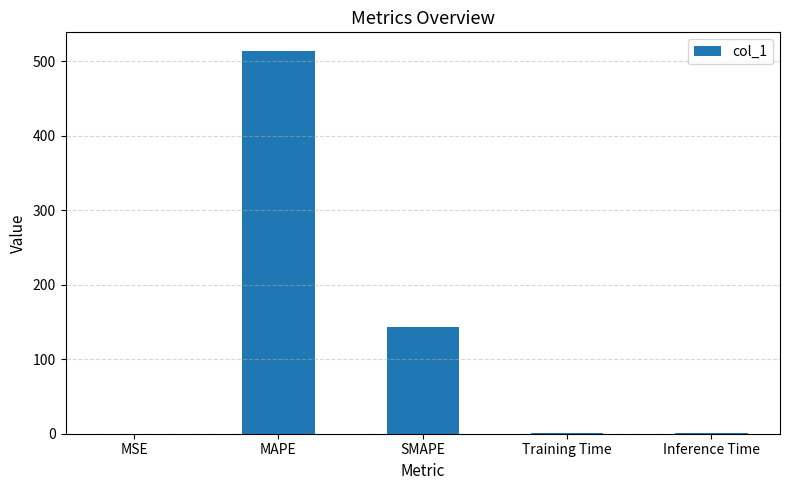

At which category does the chart reach its peak across all series?

MAPE